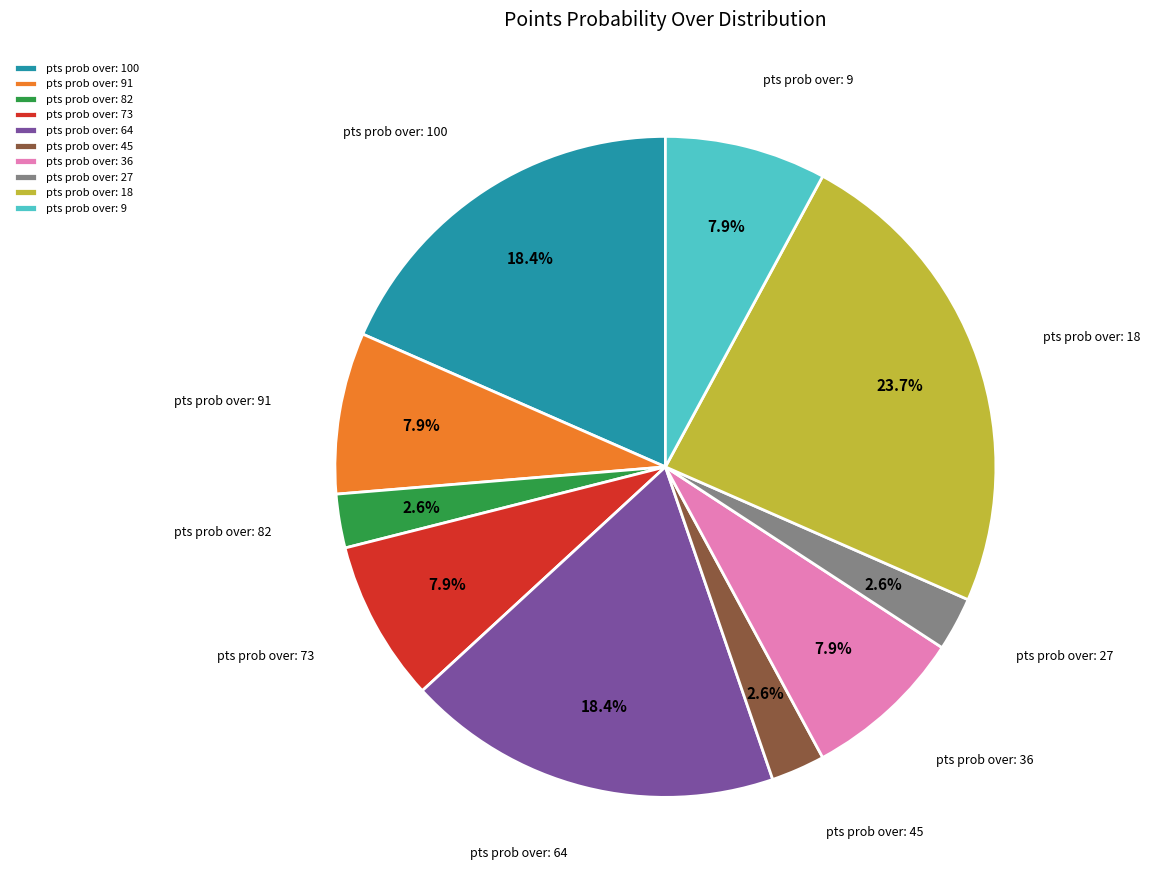

Is there a majority slice in this chart?

No